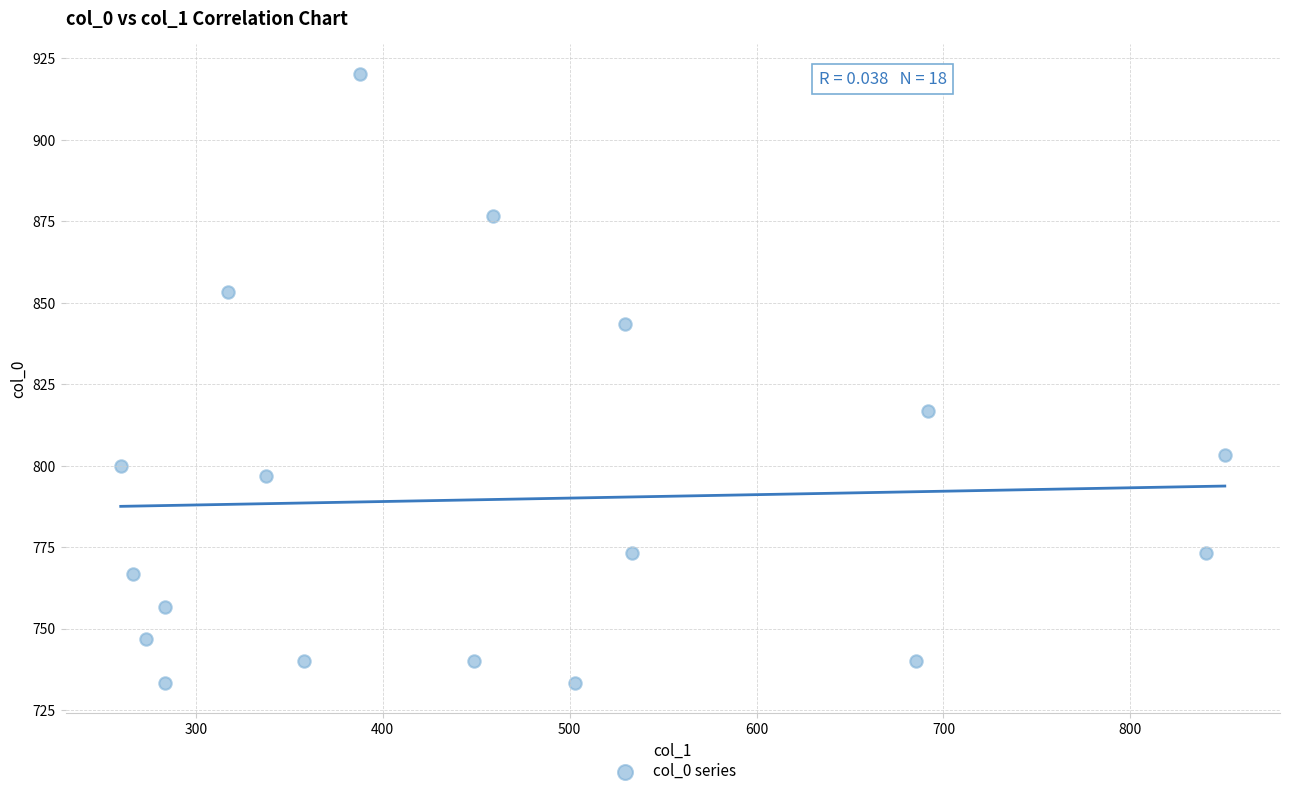

What is the range of Y values (max minus min)?

186.7